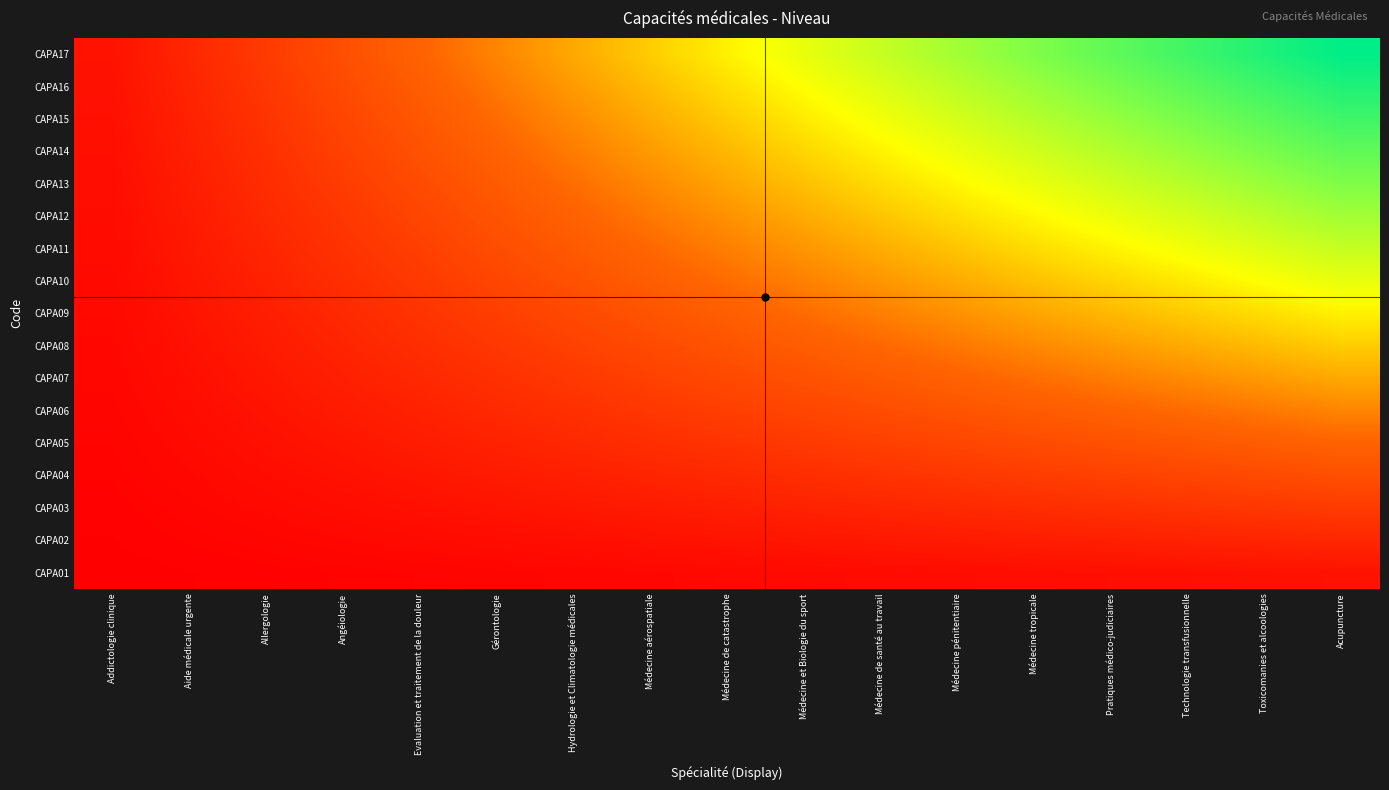

Which has a higher value, Médecine de santé au travail or Médecine aérospatiale?

Médecine de santé au travail